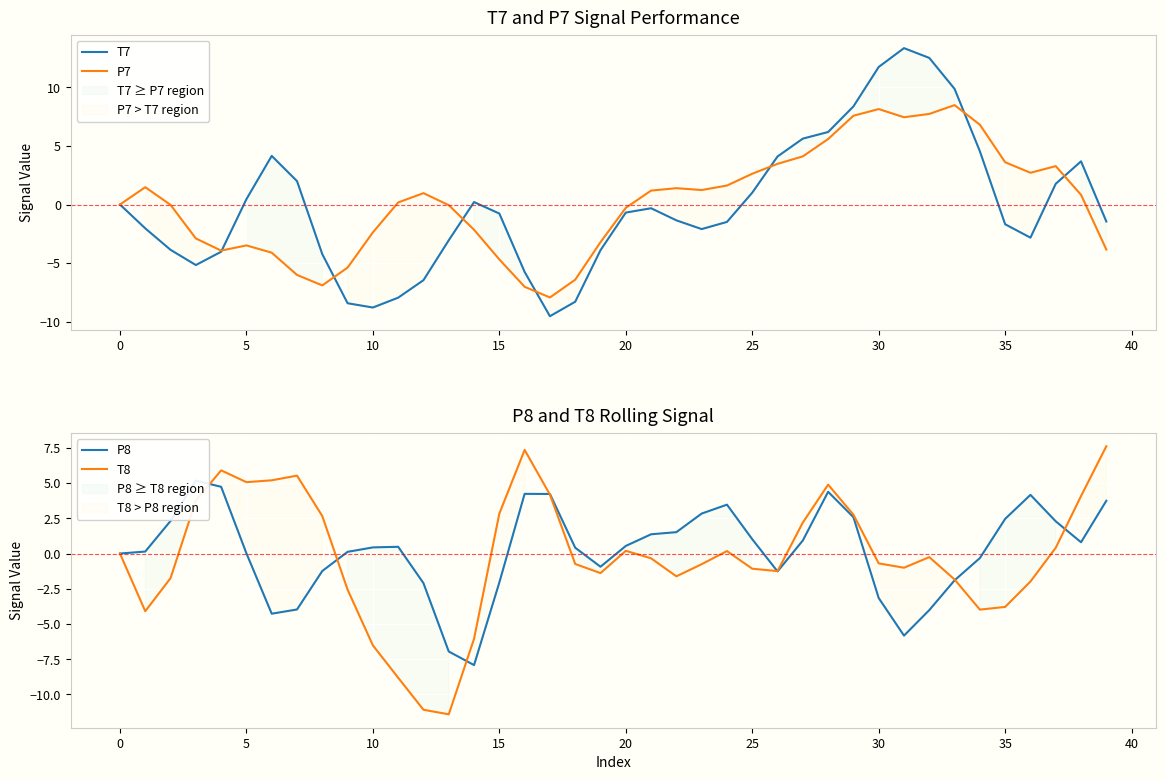

What is the average value of the P7 series?

0.2